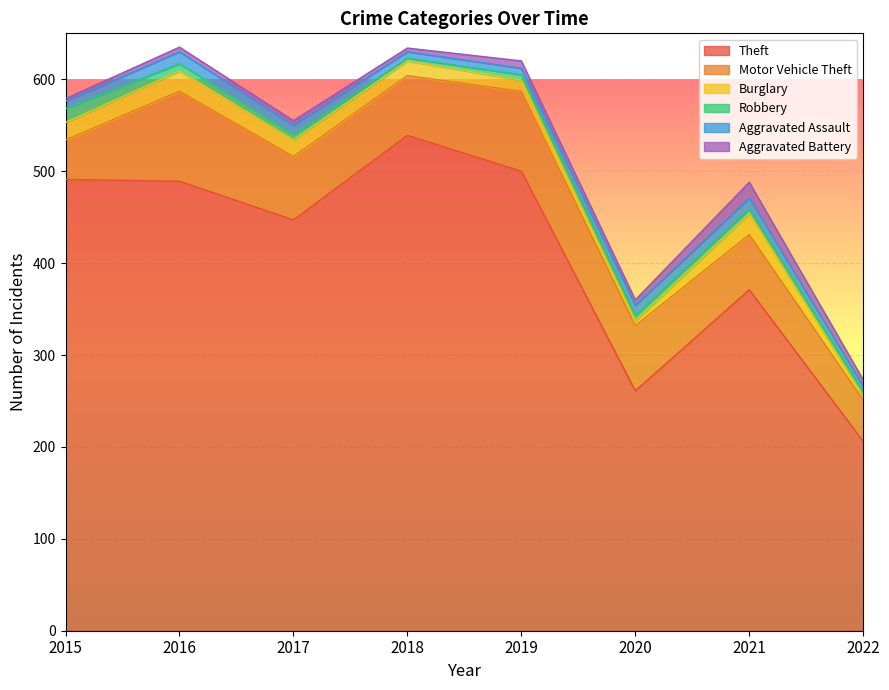

True or false: Motor Vehicle Theft and Aggravated Assault intersect in this chart.

False